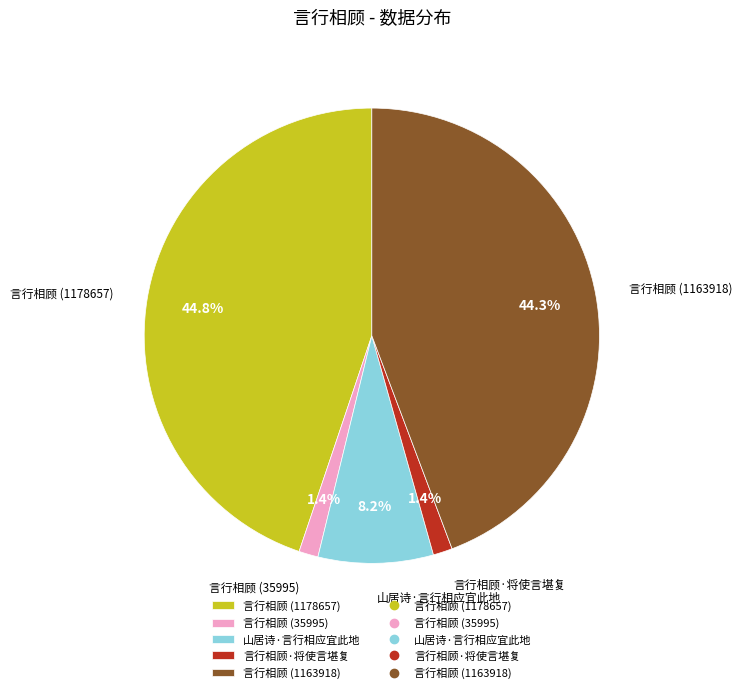

Is it true that 言行相顾 (35995) is 14% of the pie?

False